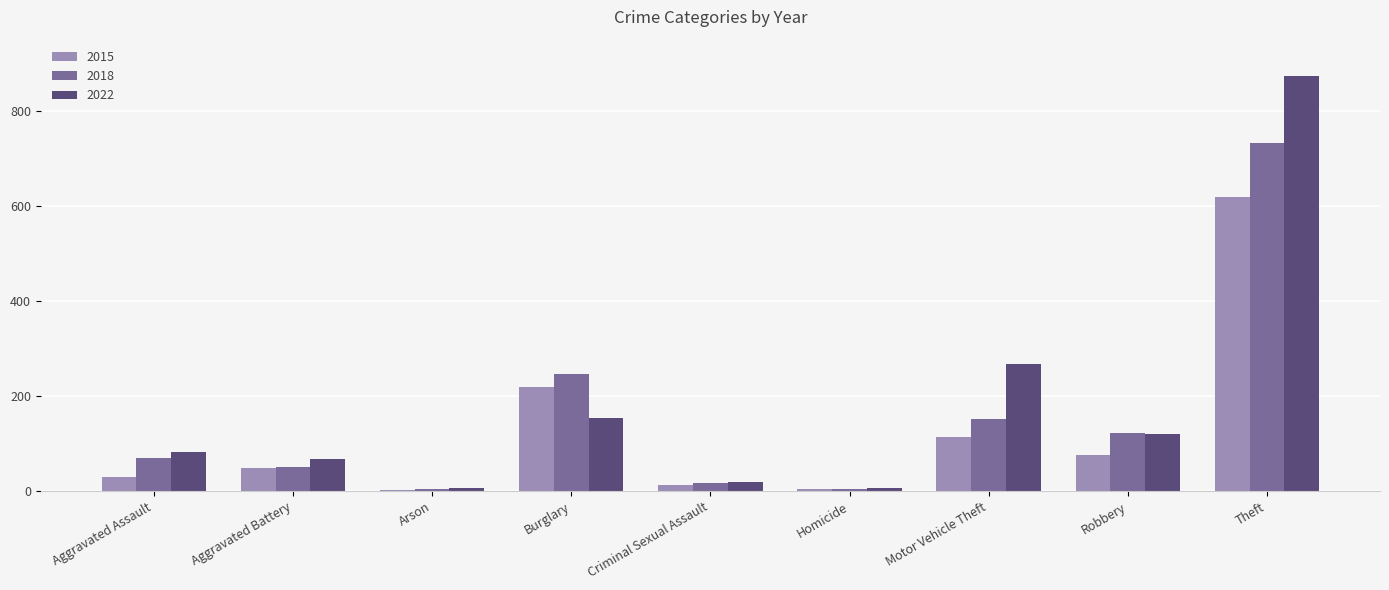

Is it true that 2015 equals 77 at Robbery?

True